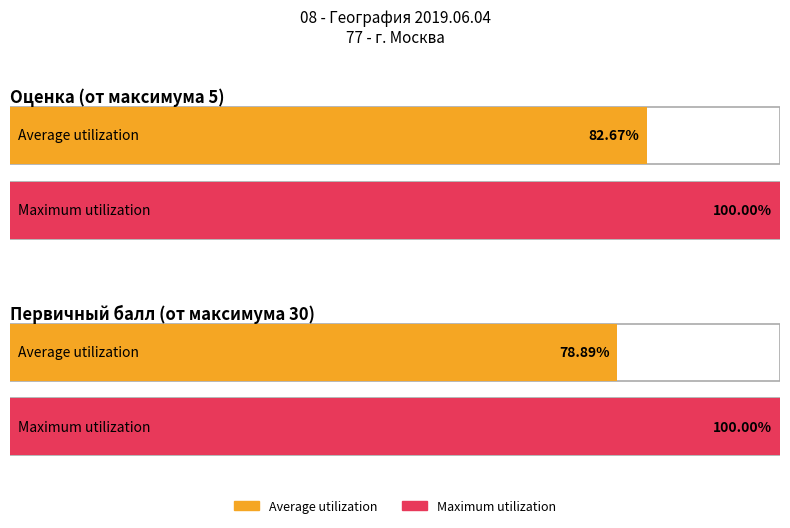

Between 9 and 14, which is larger?

14